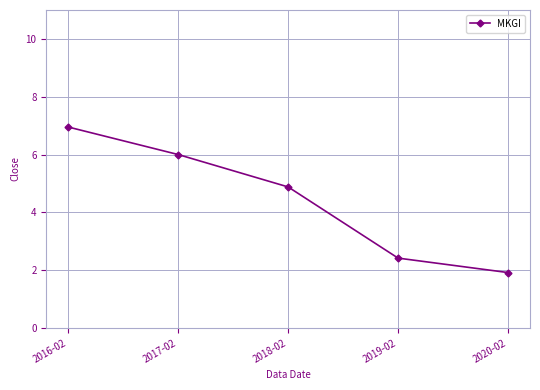

Approximately how many times larger is the value at 2019-02 compared to 2018-02?

0.5